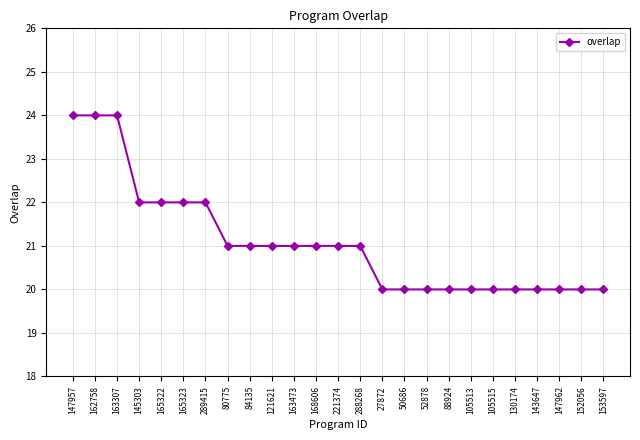

What is the minimum value shown in the chart?

20